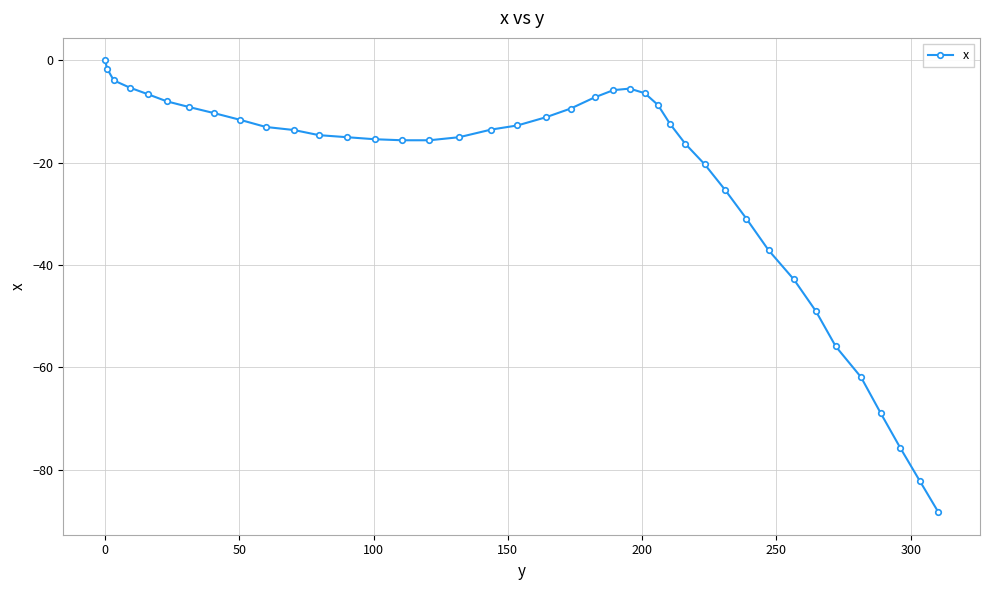

What is the smallest value displayed?

-88.3